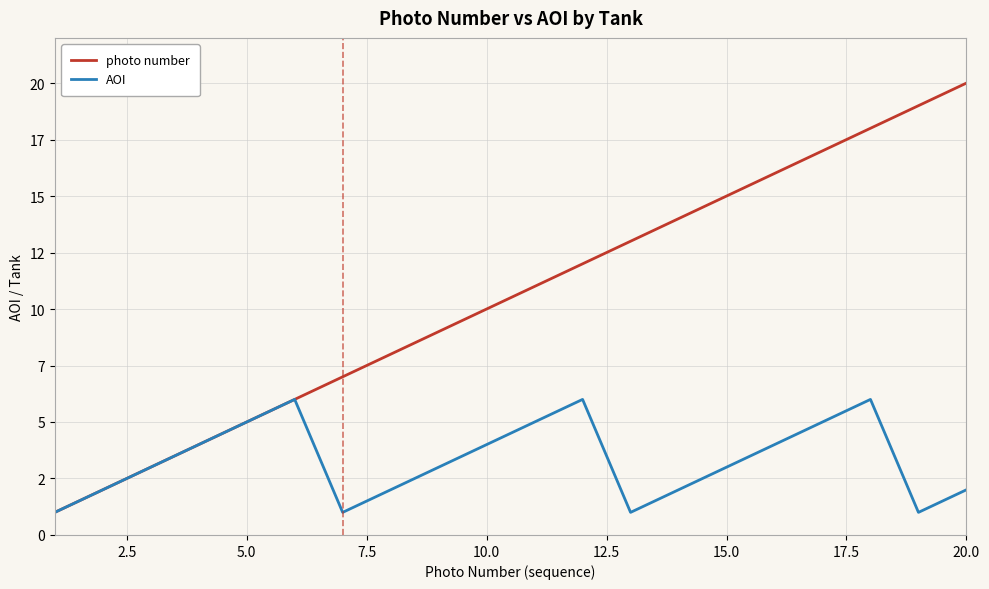

How many AOI values are between 2 and 5?

13